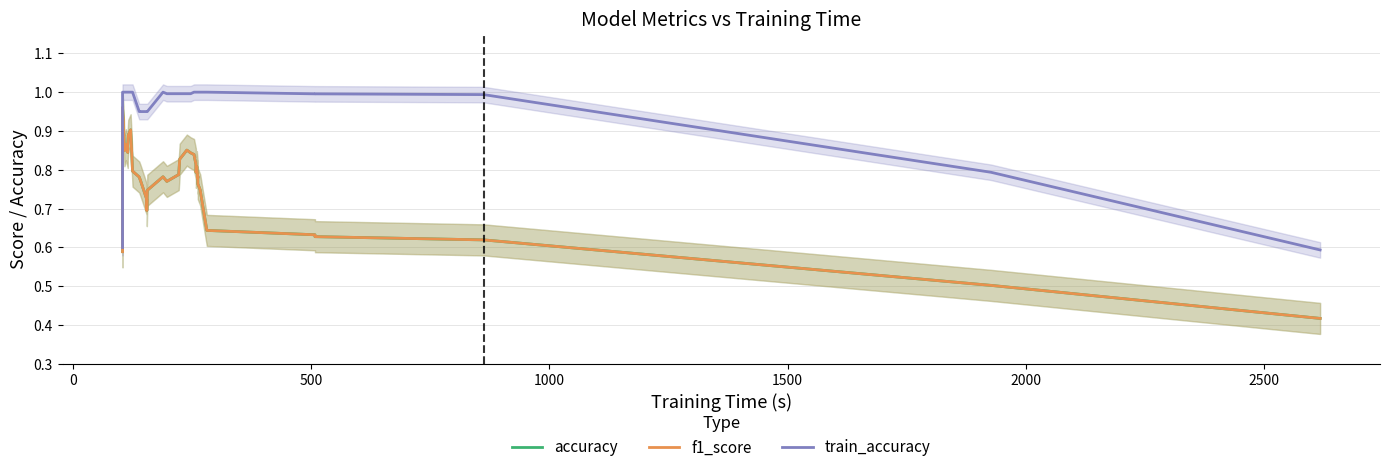

Which series has the largest total across all categories?

train_accuracy